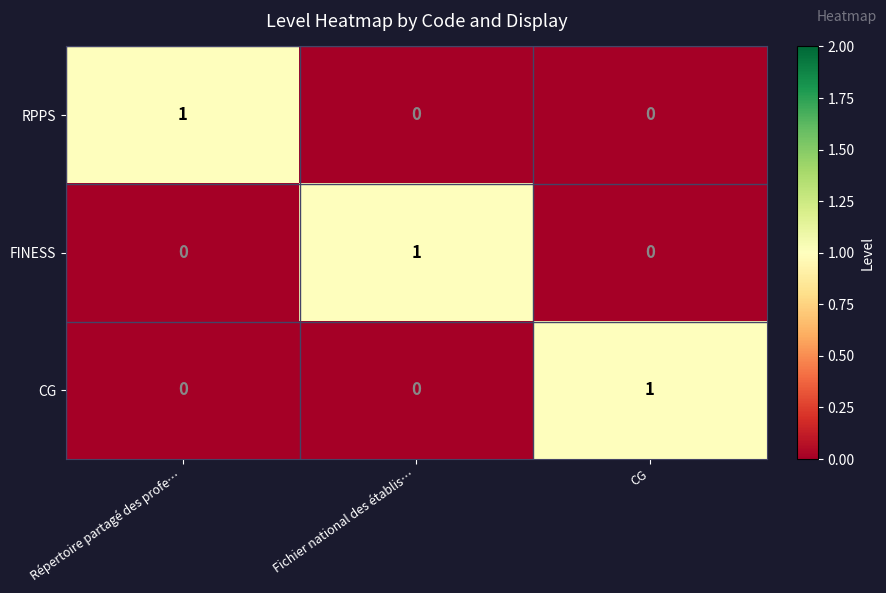

Is the value of RPPS at CG greater than the value of CG at CG?

No